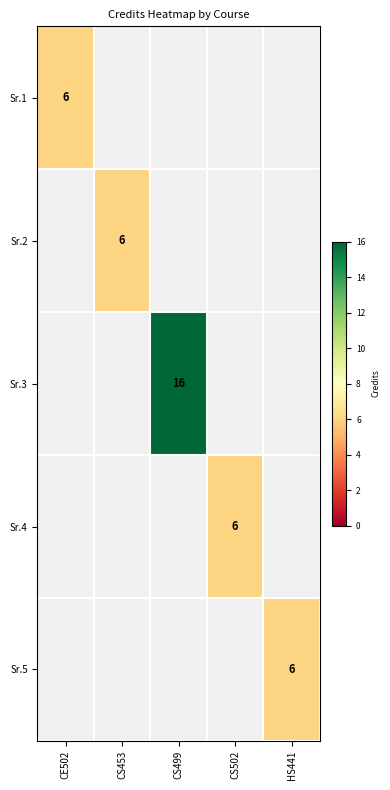

True or false: Sr.4 has a value of 10 at CS502.

False